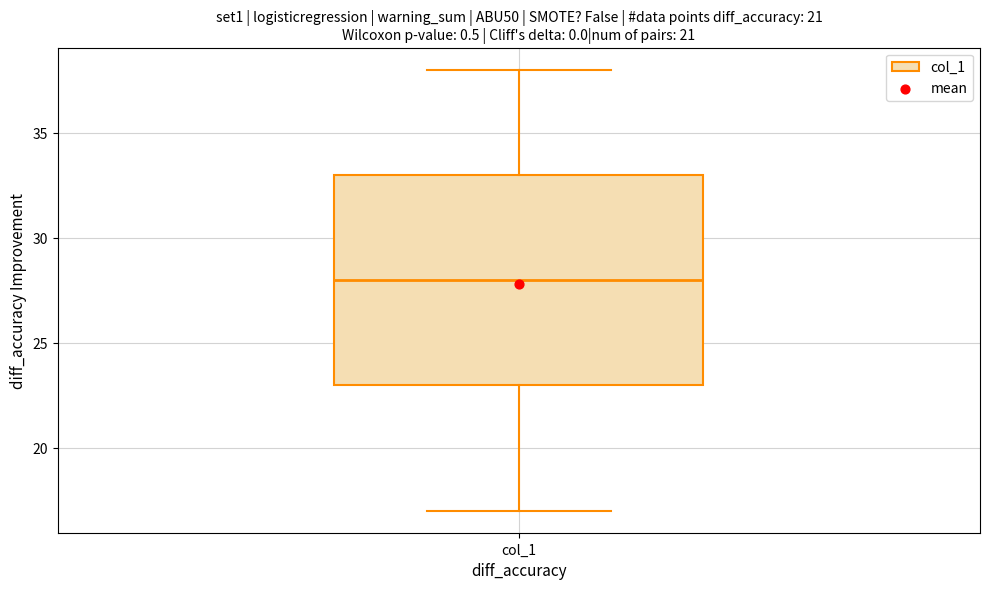

Where is the upper edge of the box for col_1 on the y-axis? The values are not printed on the chart, so give them approximately, as read against the axis.

33